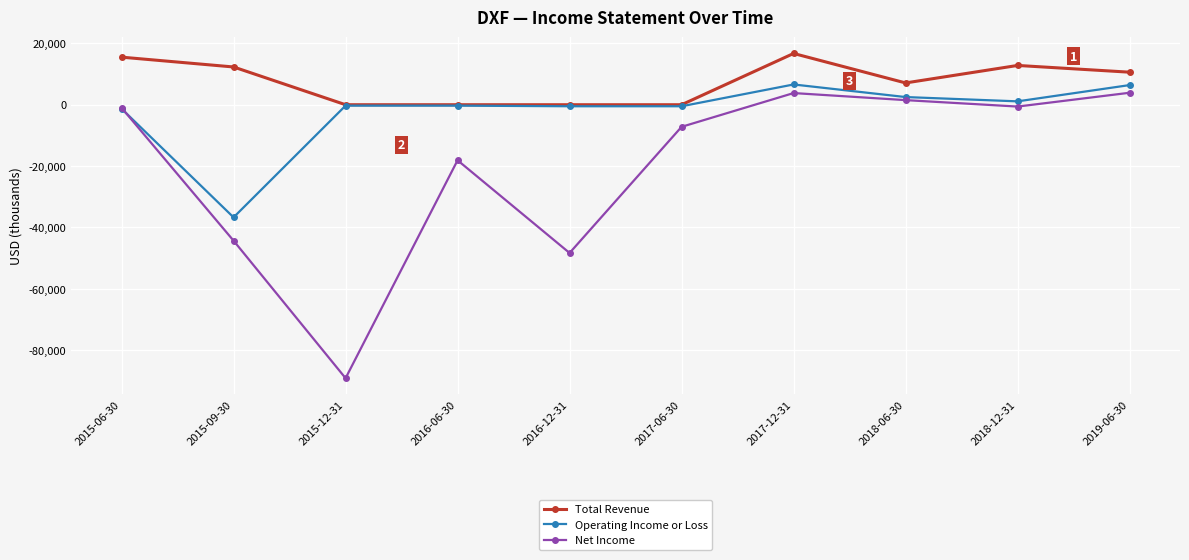

What is the highest value of the Total Revenue series?

16700